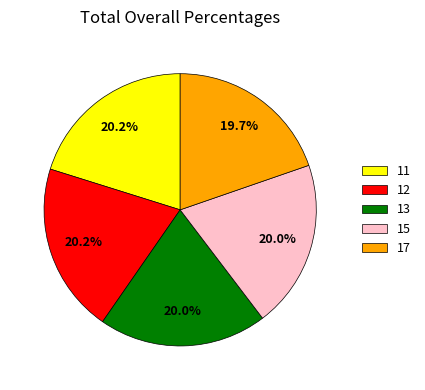

Does 11 account for over 50% of the chart?

No